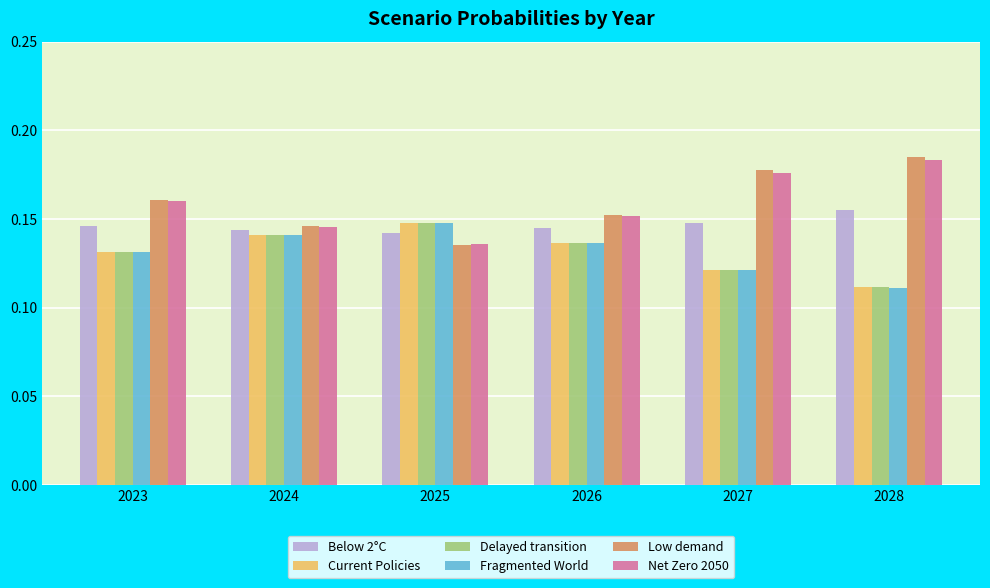

True or false: Fragmented World has a value of 0.2 at 2026.

False